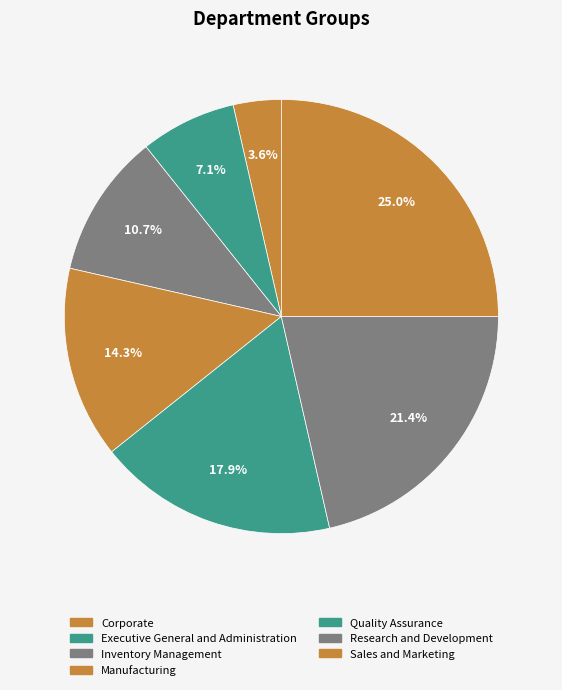

Does any single category account for the majority?

No